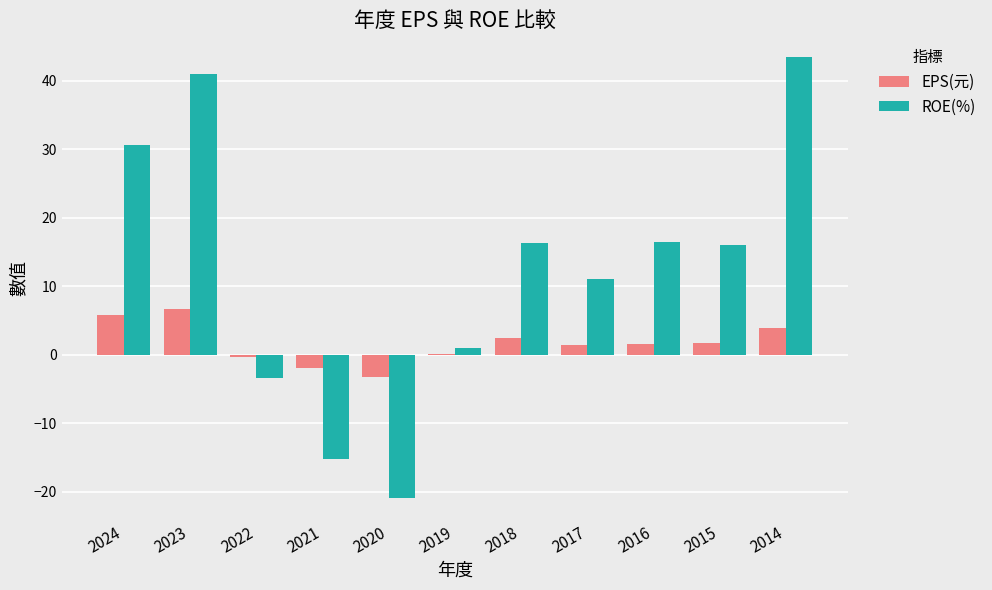

Is the value of ROE(%) at 2014 greater than the value of EPS(元) at 2018?

Yes